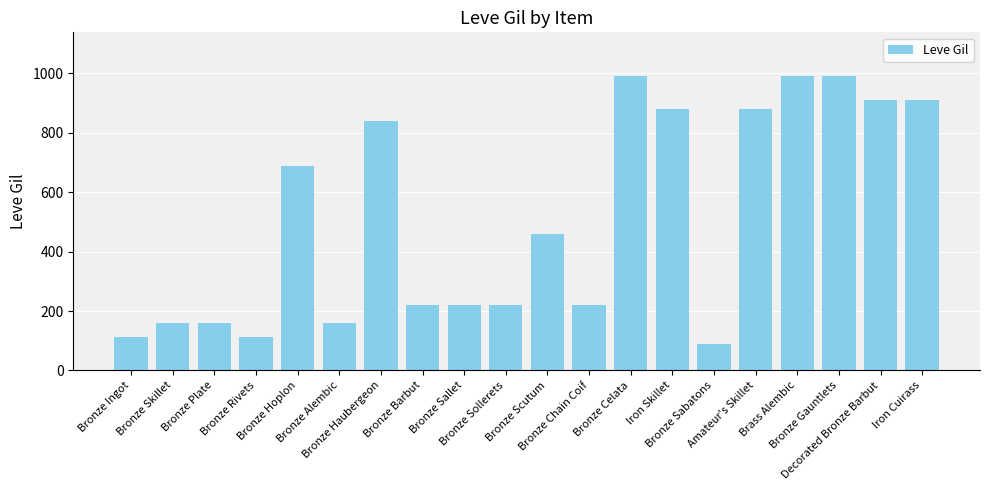

Approximately how many times larger is the value at Iron Cuirass compared to Amateur's Skillet?

1.0